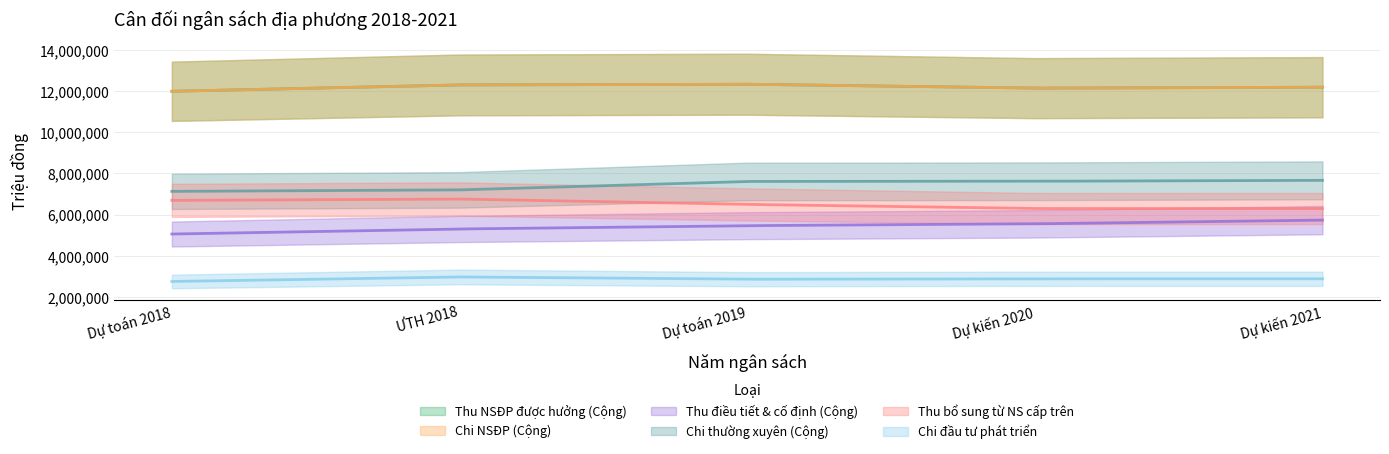

What is the maximum value for Chi đầu tư phát triển?

2976350